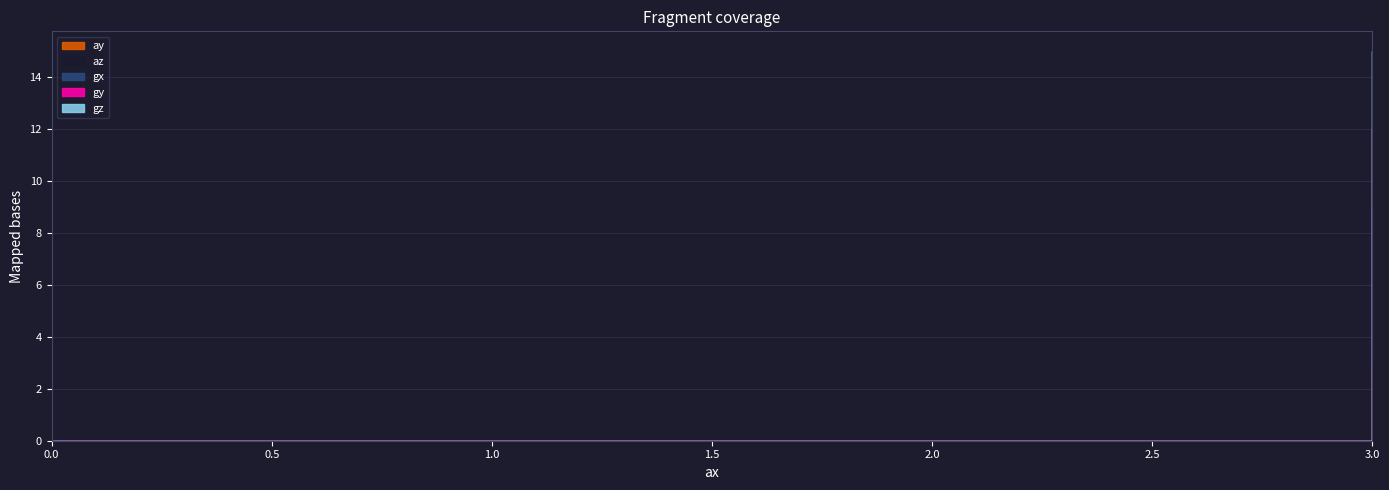

What is the difference between the maximum and minimum values in the az series?

3